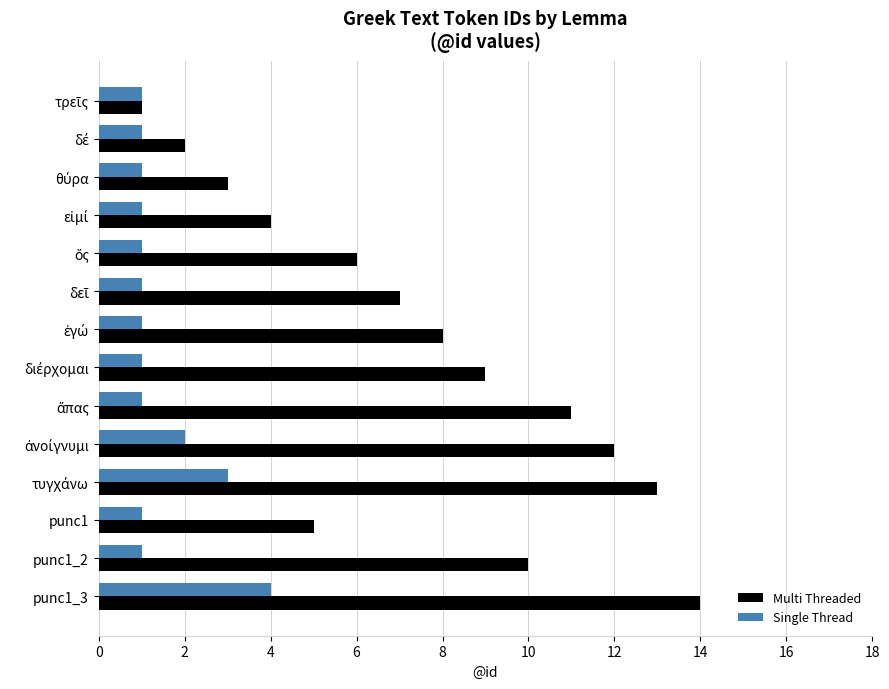

List the series in order of their peak value, lowest first.

Single Thread, Multi Threaded